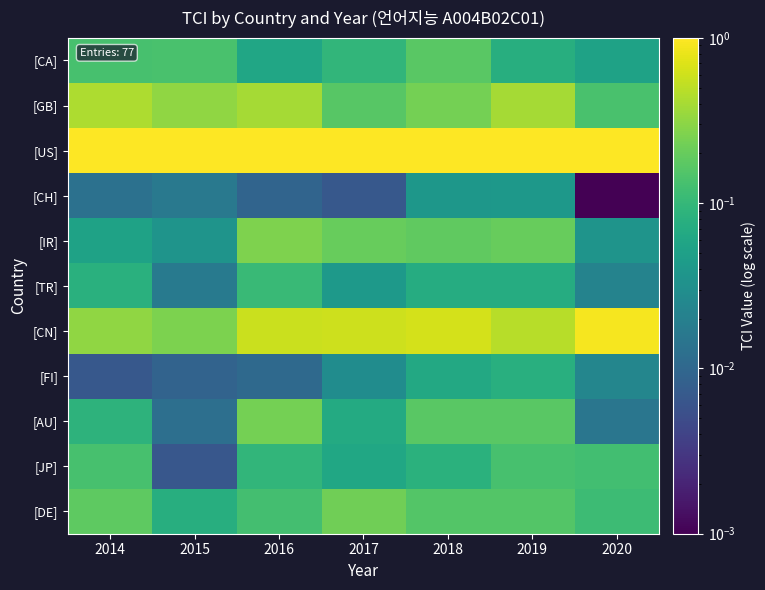

Between 2017 and 2015, which is larger?

2015